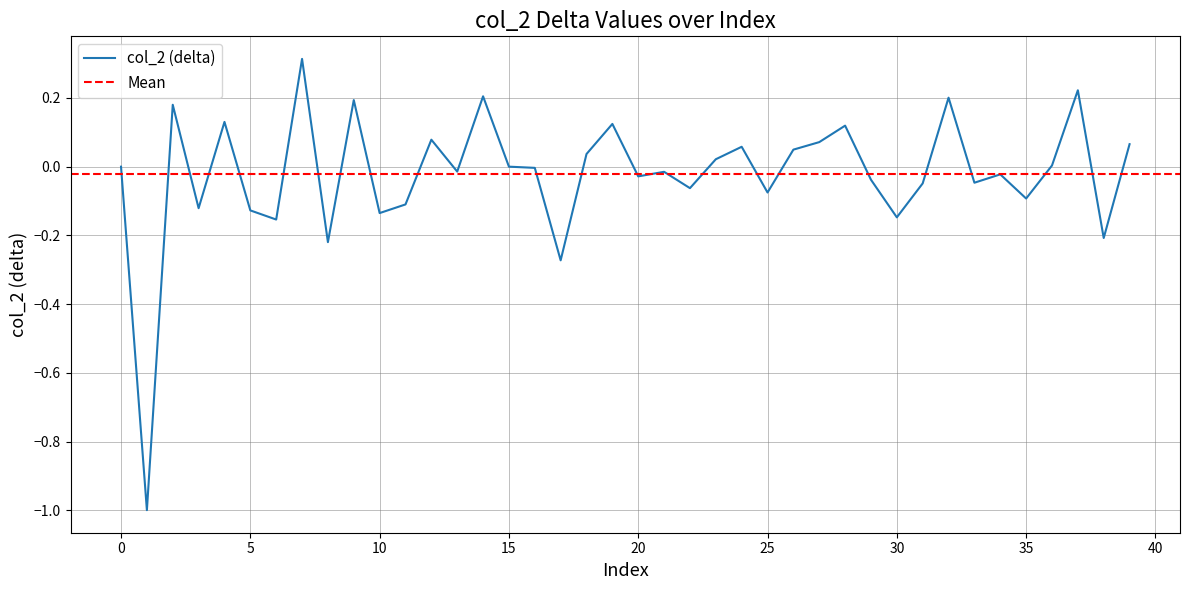

The chart shows a value of -0.0 at 16. True or false?

False